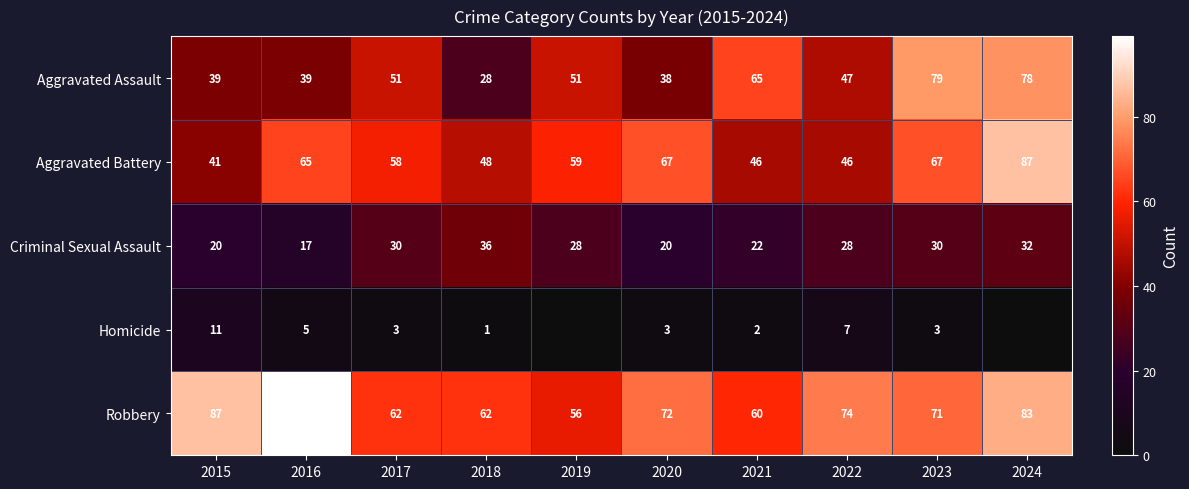

How many Criminal Sexual Assault values are between 20 and 30?

7